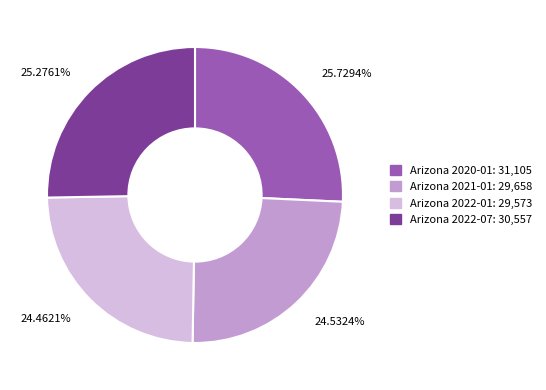

Is there any slice that represents more than half of the pie?

No